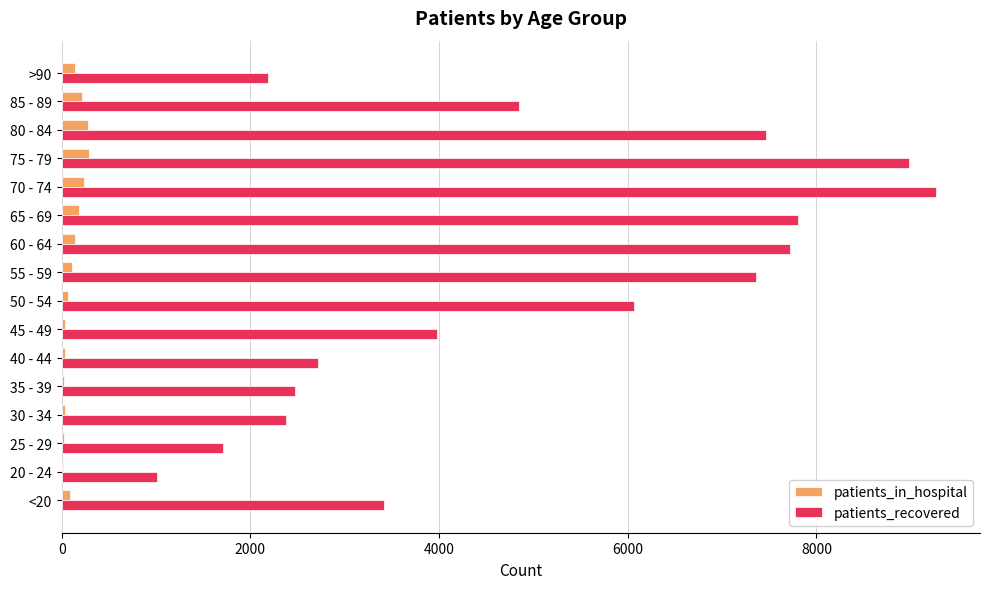

Which category has the highest value across all series?

70 - 74